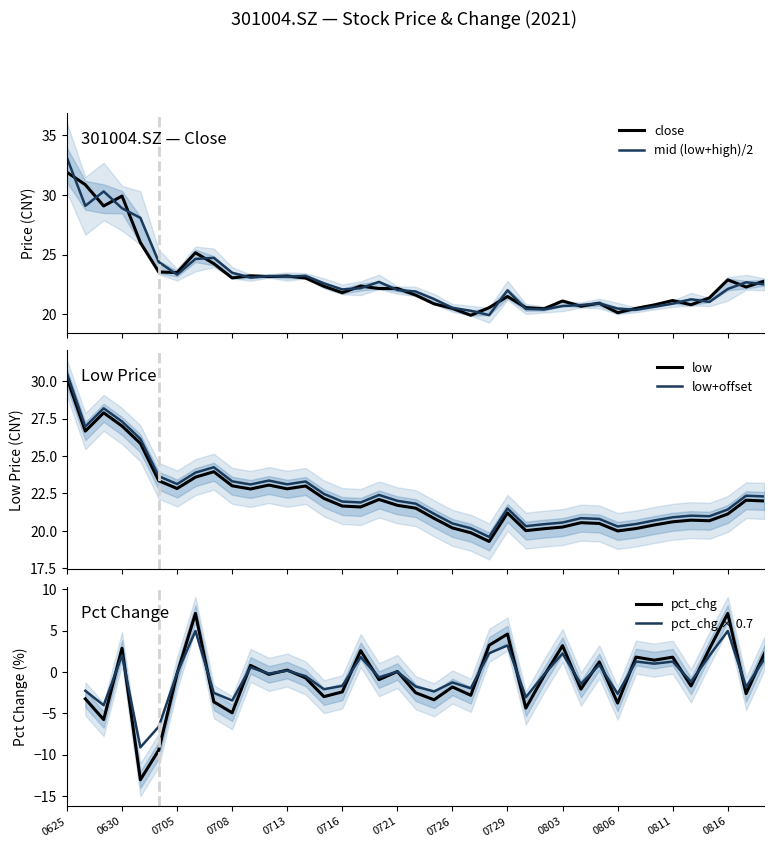

True or false: low+offset and low intersect in this chart.

False